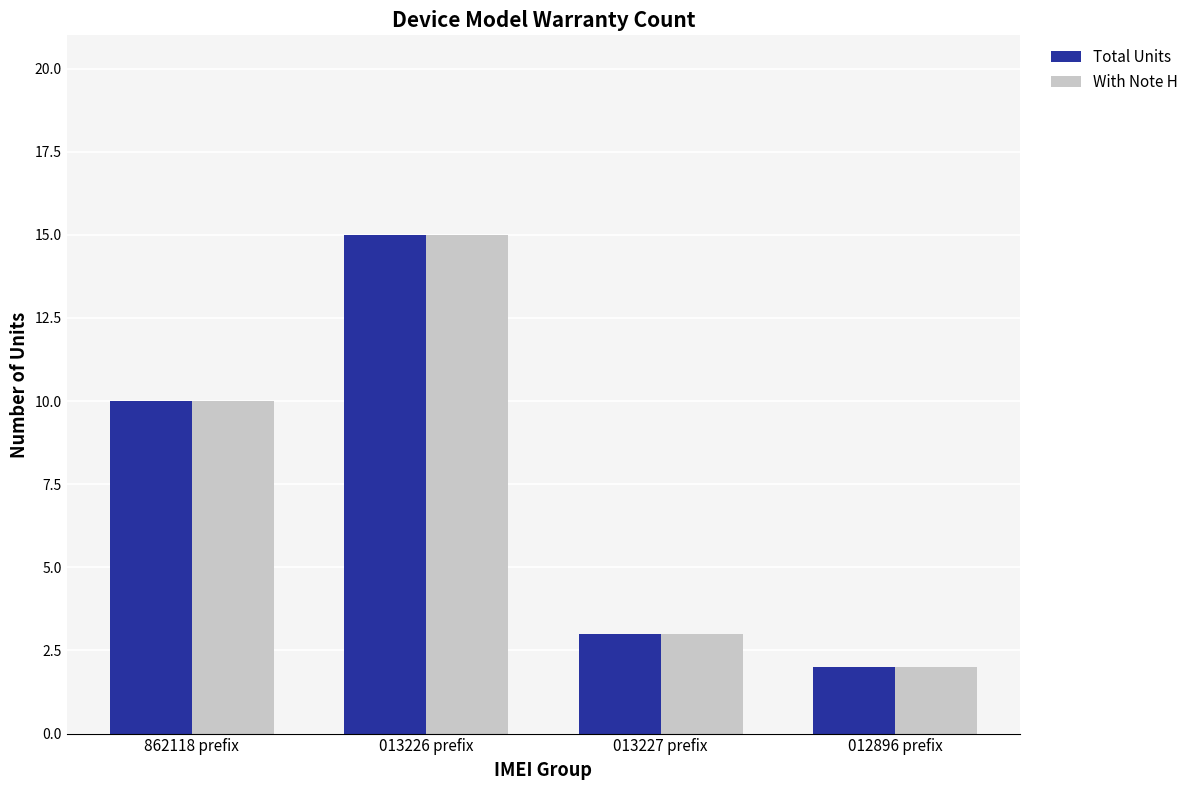

What is the difference between the maximum and second lowest values in the Total Units series?

12